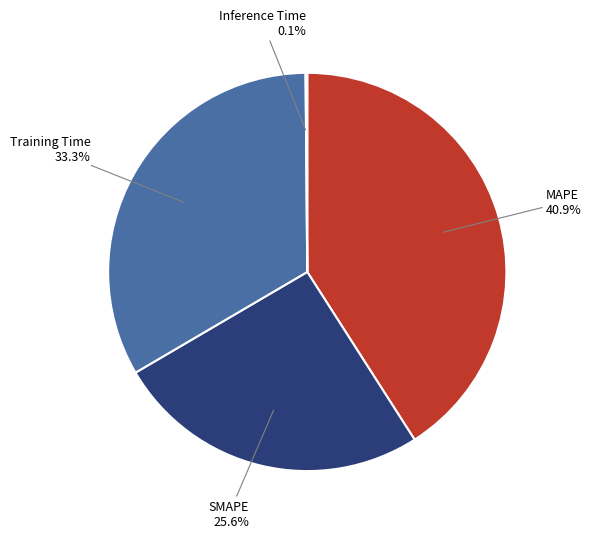

Which has a higher value, SMAPE or Training Time?

Training Time